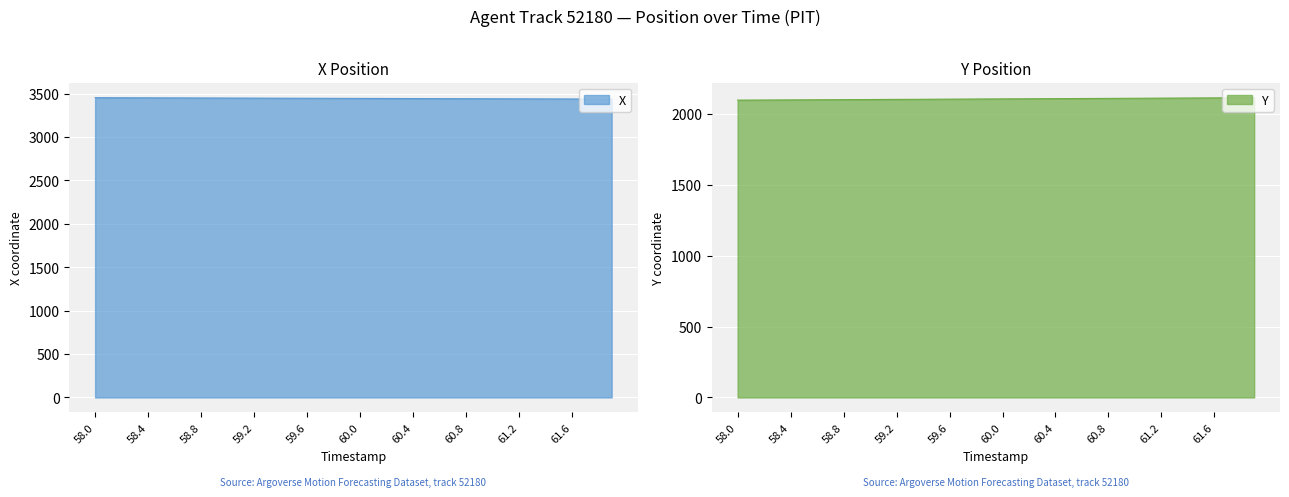

At which label does Y first exceed 2106?

60.0